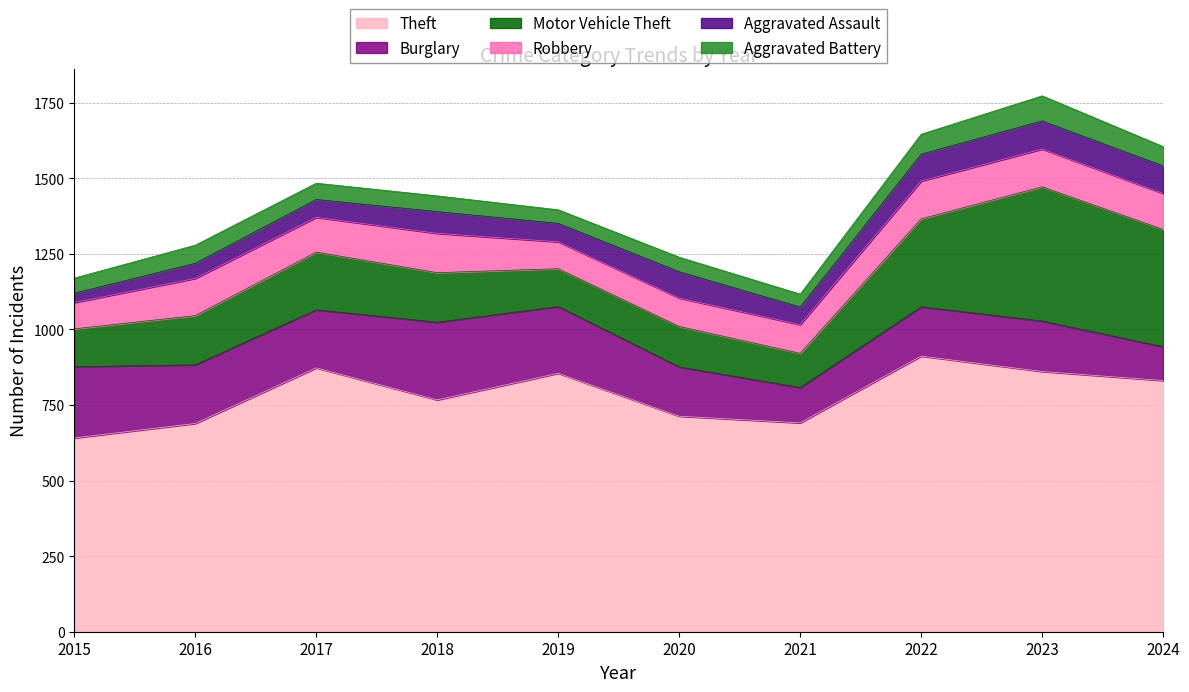

How many values in the Aggravated Battery series are below 54?

5